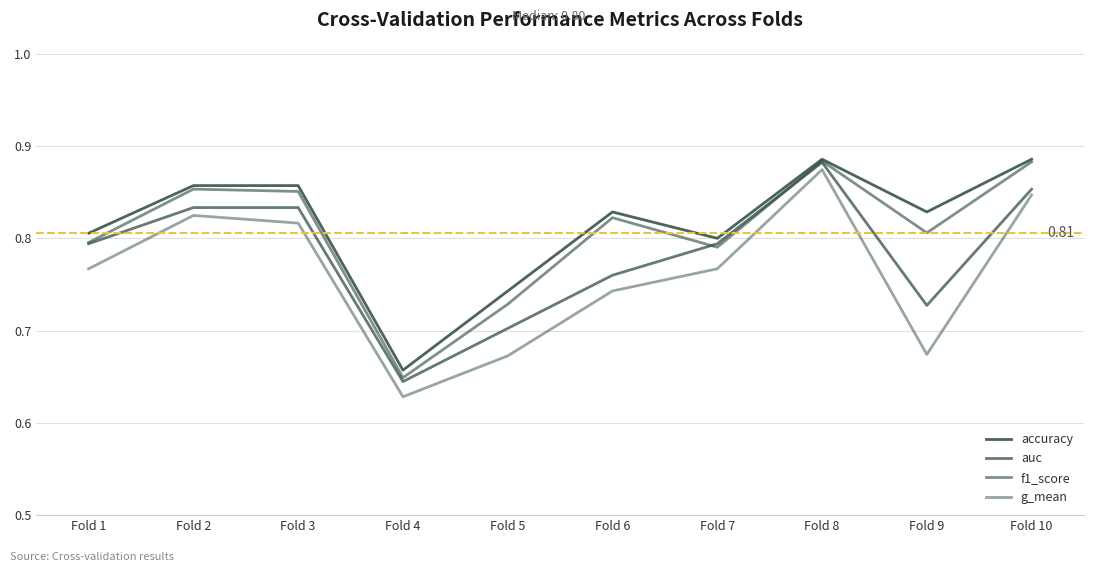

How many lines are shown in the chart?

4